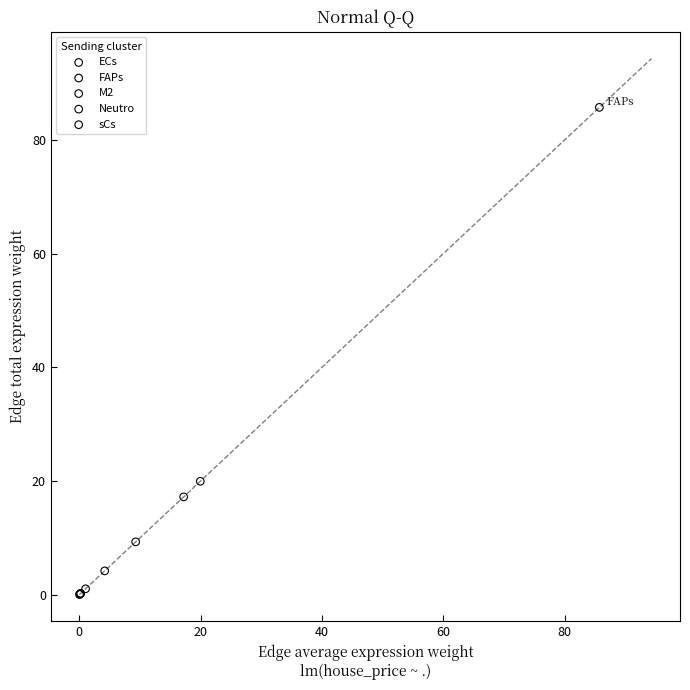

Which series has the widest spread of Y values?

FAPs